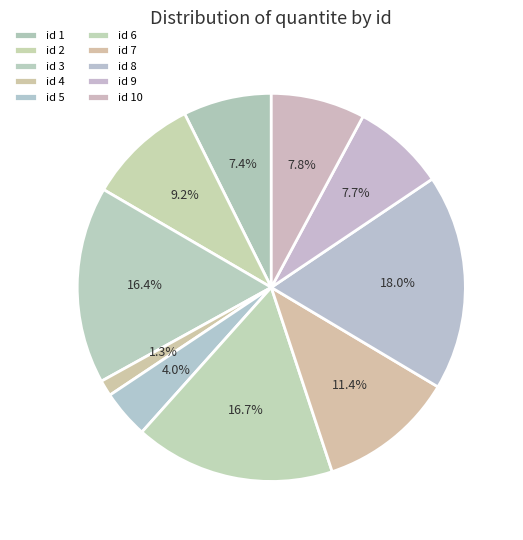

How many segments does this pie chart have?

10